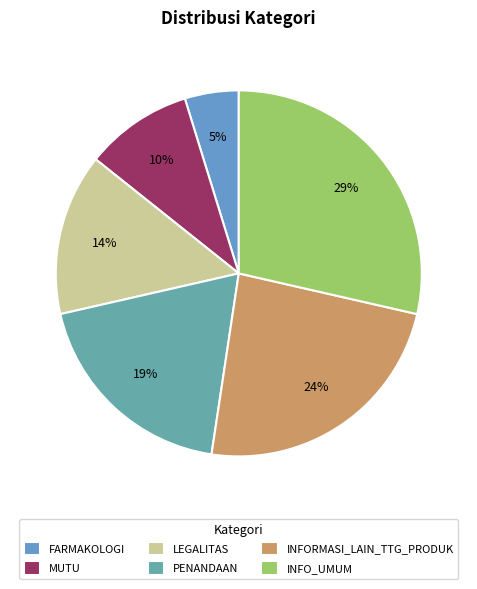

Is it true that PENANDAAN is 26% of the pie?

False